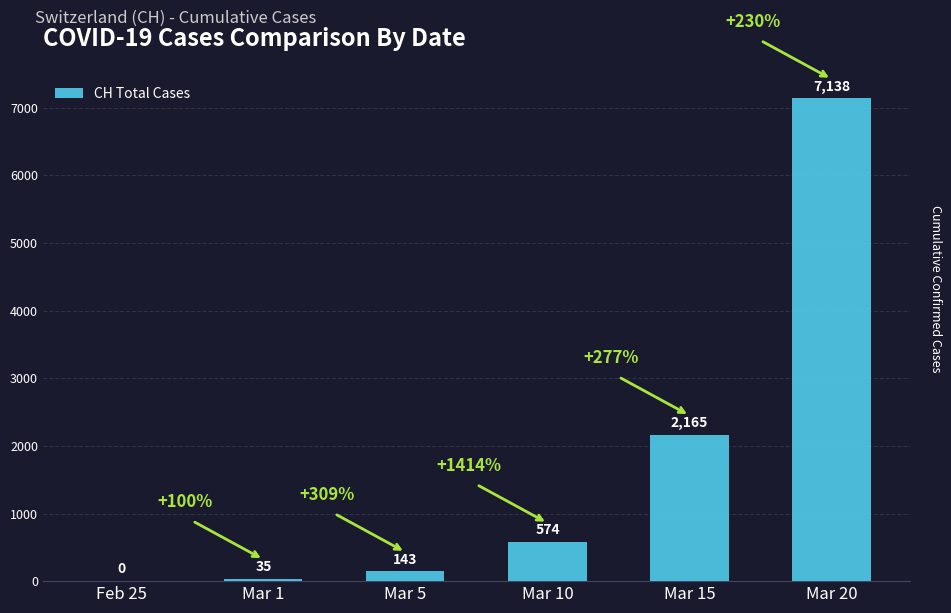

Reading left to right, list all the values displayed in this chart.

0	35	143	574	2165	7138